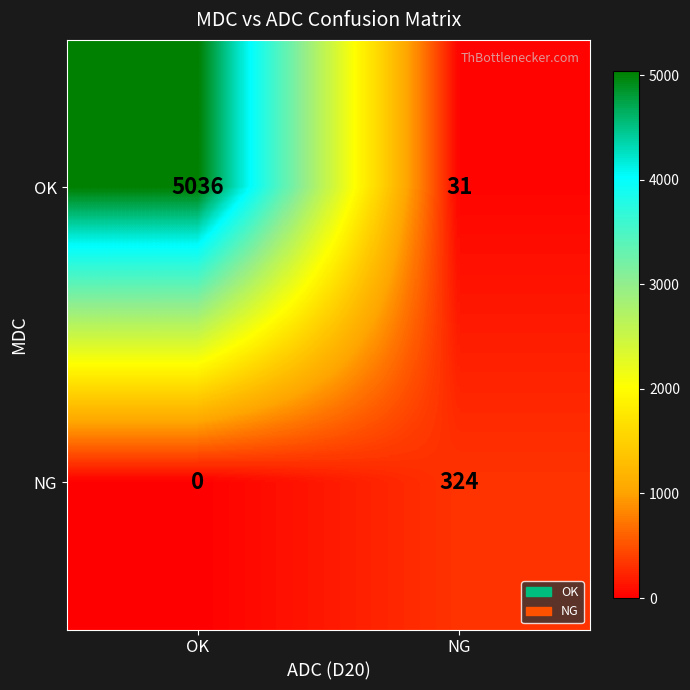

At which label is OK closest to 2533?

NG